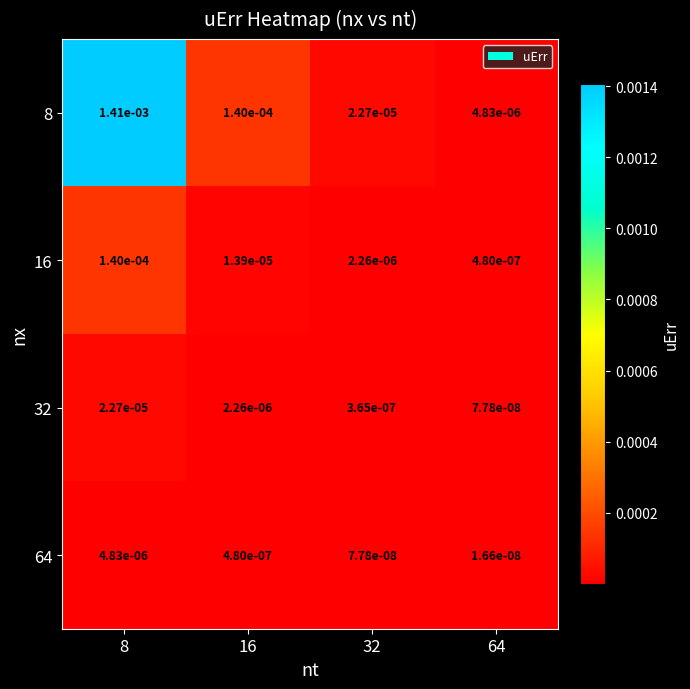

Is the value of 8 at 64 greater than the value of 32 at 16?

Yes